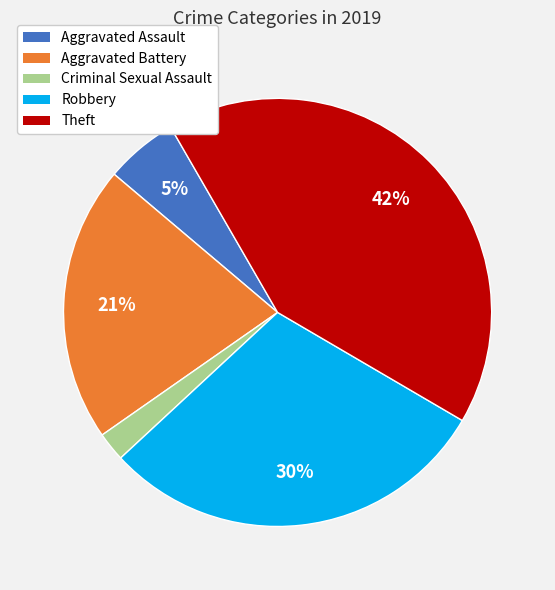

To the nearest percent, what portion does Theft represent?

42%